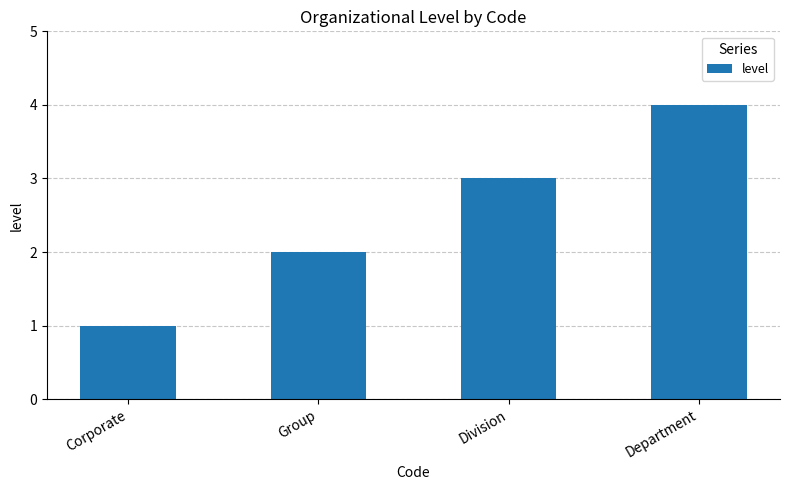

Which category has the lowest value across all series?

Corporate